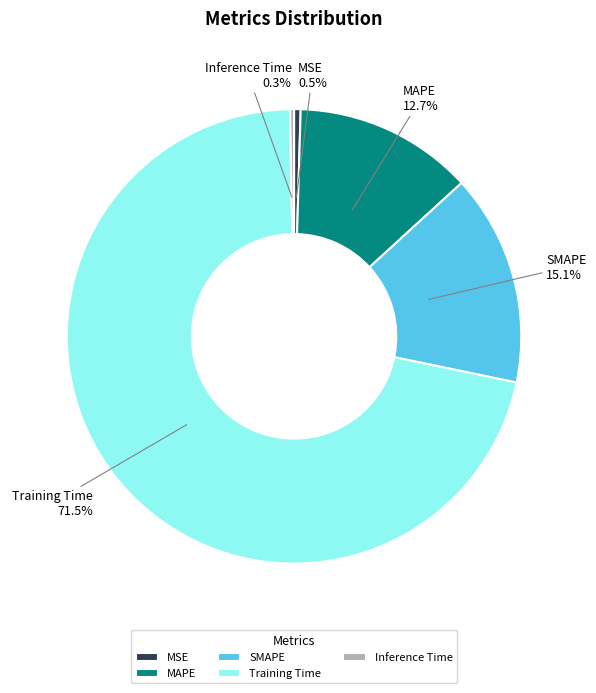

Which slice is the largest?

Training Time